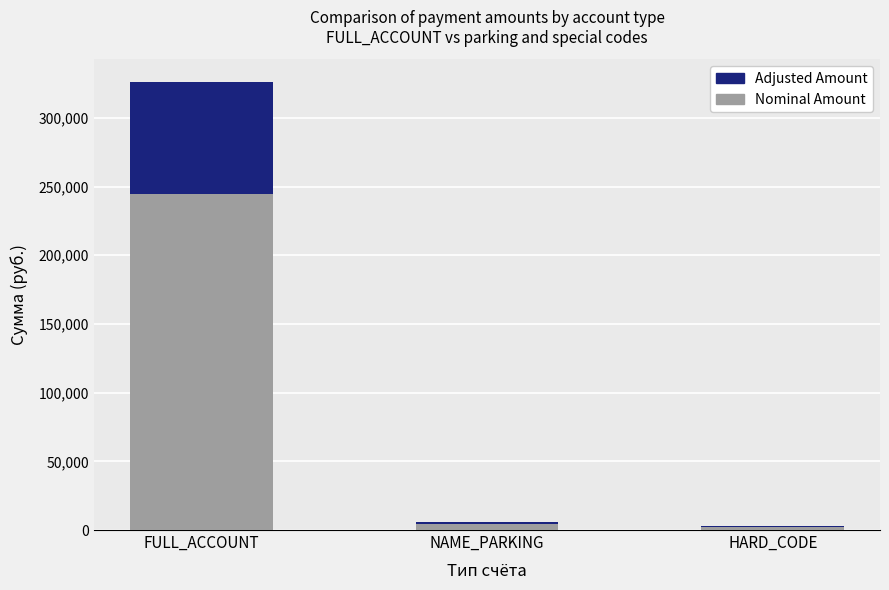

Is it true that Nominal Amount equals 85086.0 at FULL_ACCOUNT?

False